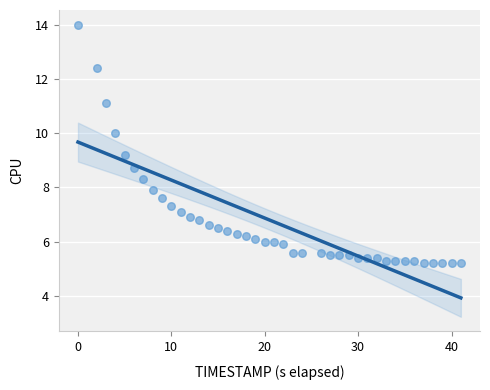

What is the range of Y values (max minus min)?

8.8